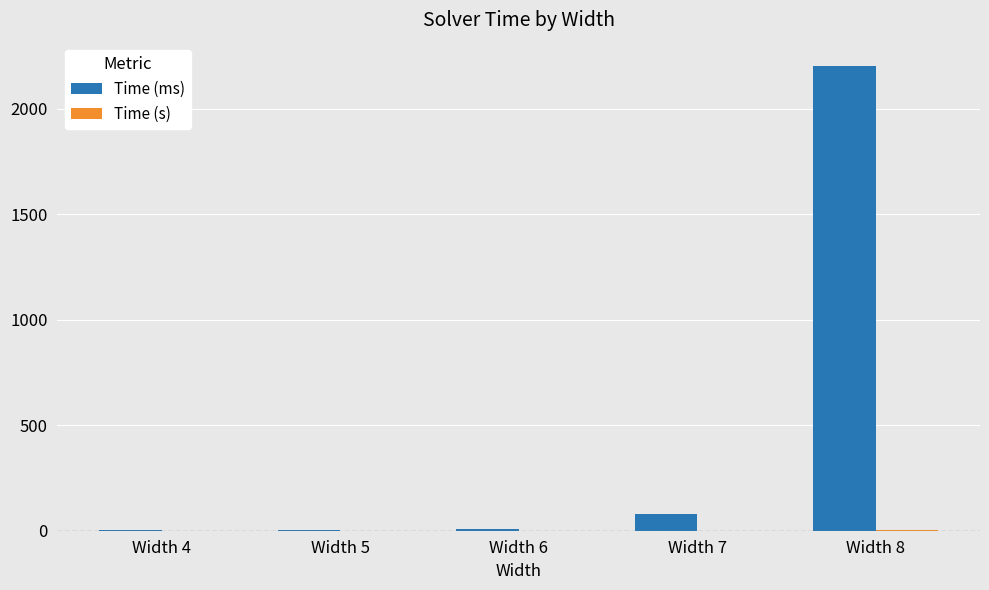

At which category does the chart reach its peak across all series?

Width 8